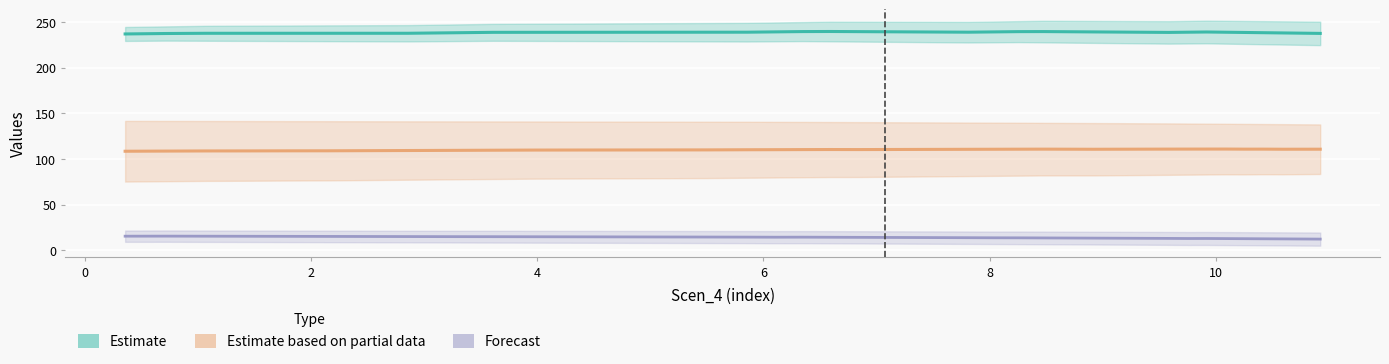

What is the average value of the Scen_3 series?

110.2